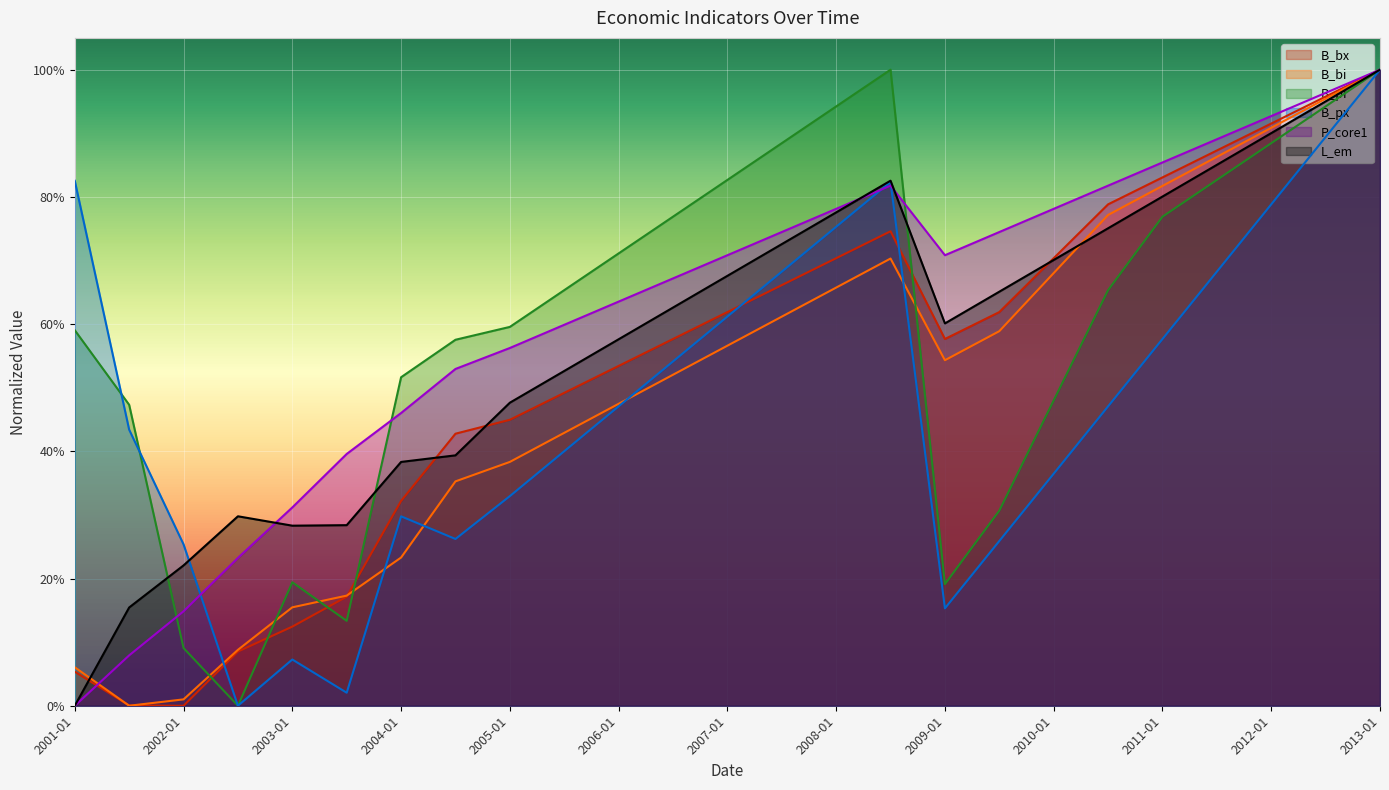

What is the difference between the B_bi values at 2013-01 and 2002-01?

1.0